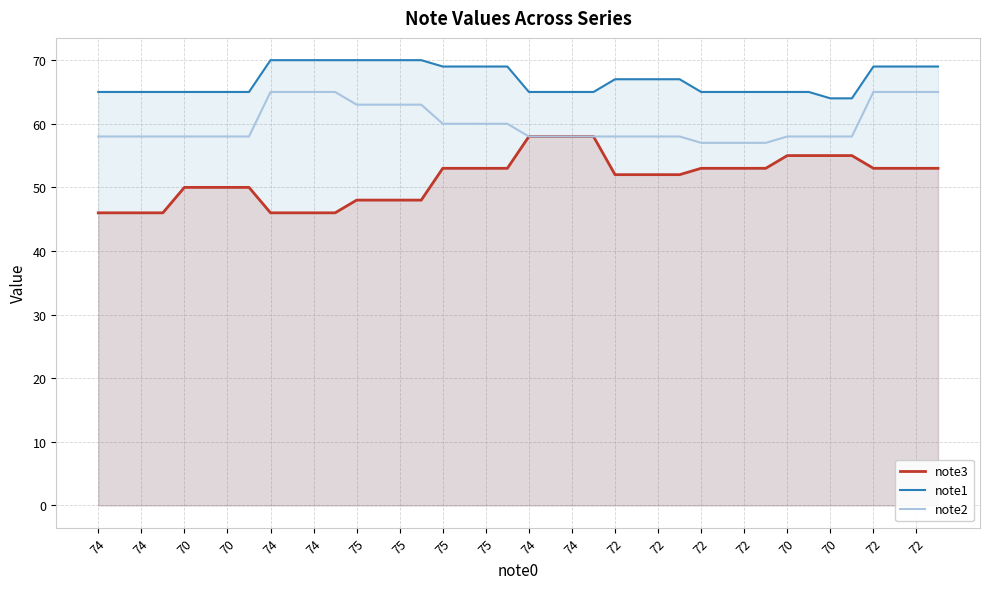

Does the chart display data point markers on the line(s)?

No